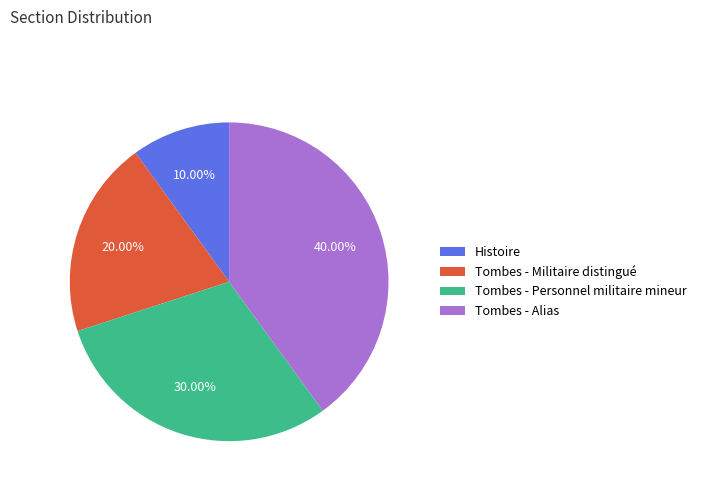

How many slices are in this pie chart?

4